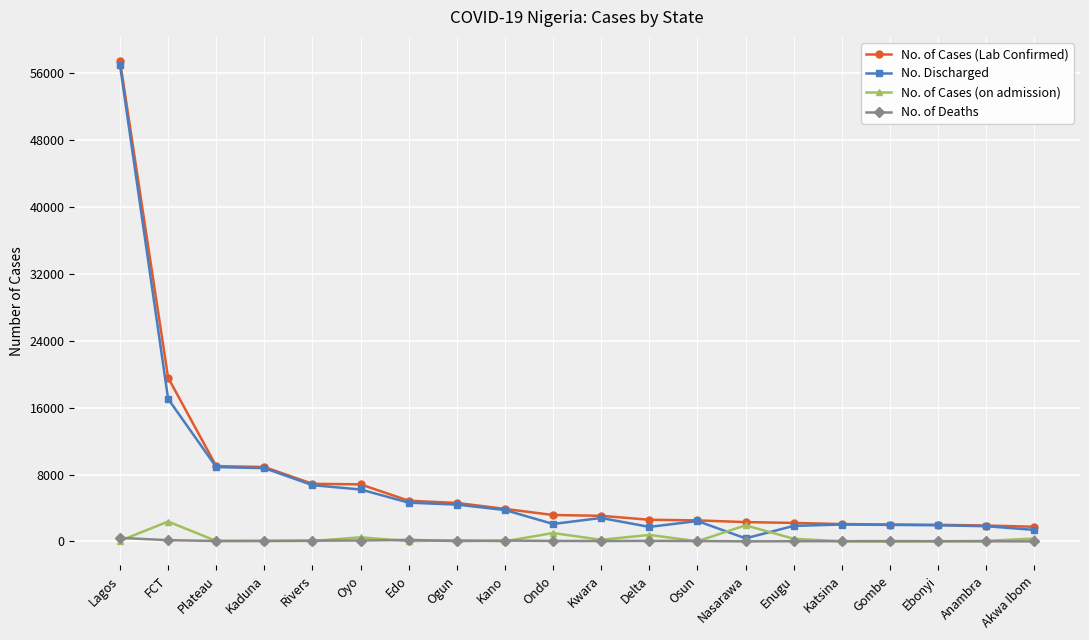

True or false: No. of Cases (Lab Confirmed) and No. of Deaths intersect in this chart.

False